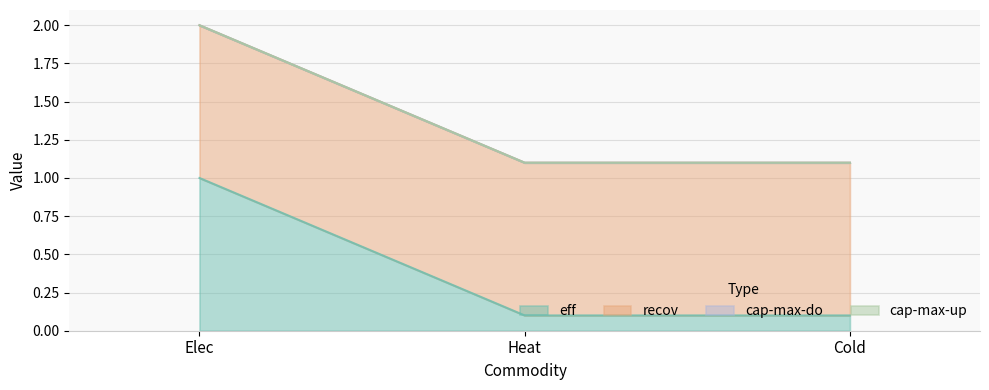

Is the value of eff at Elec greater than the value of cap-max-up at Heat?

Yes